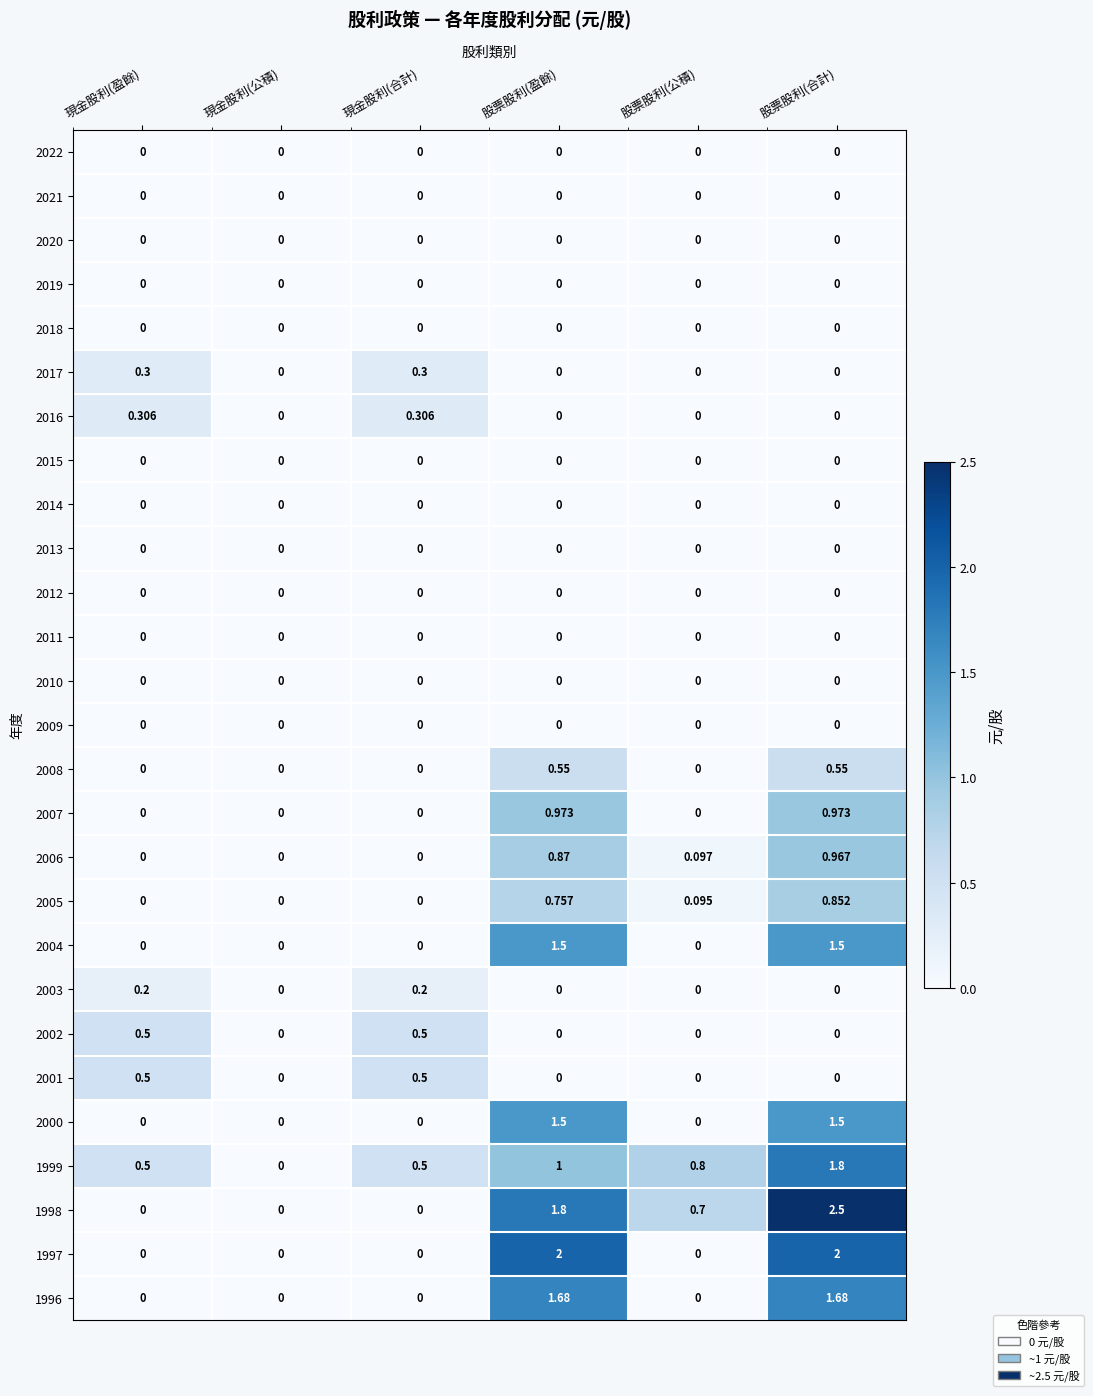

Which label corresponds to the largest value in the chart?

股票股利(合計)